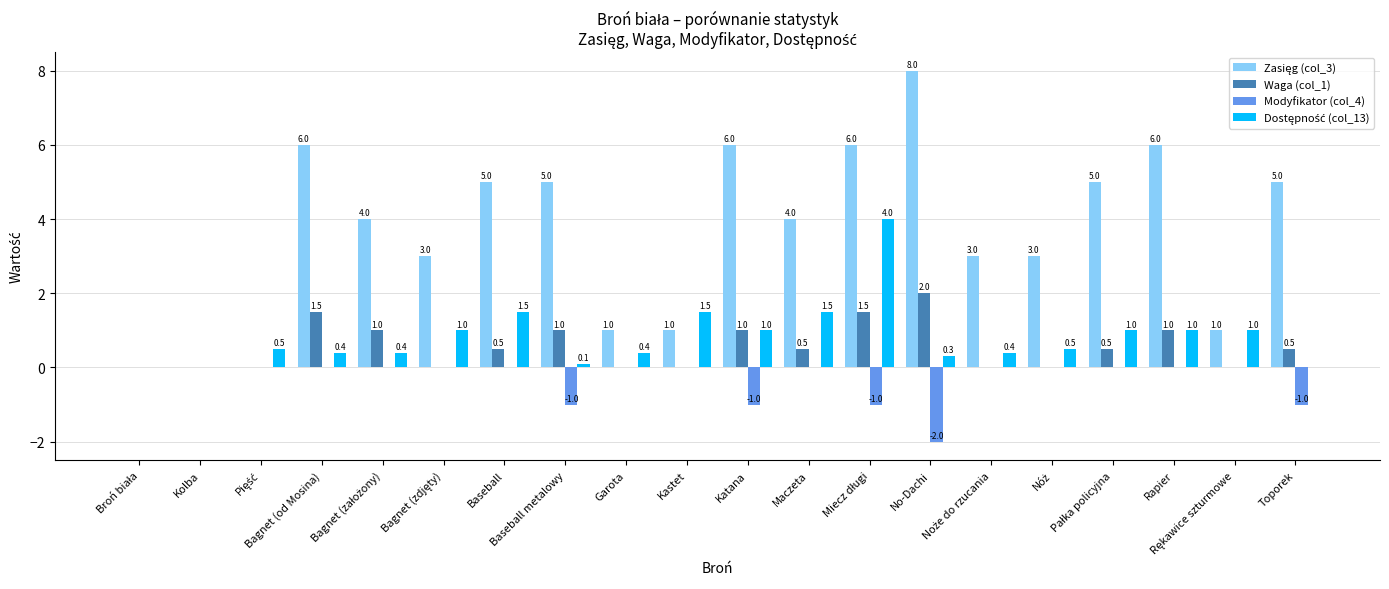

What is the highest value of the Waga (col_1) series?

2.0